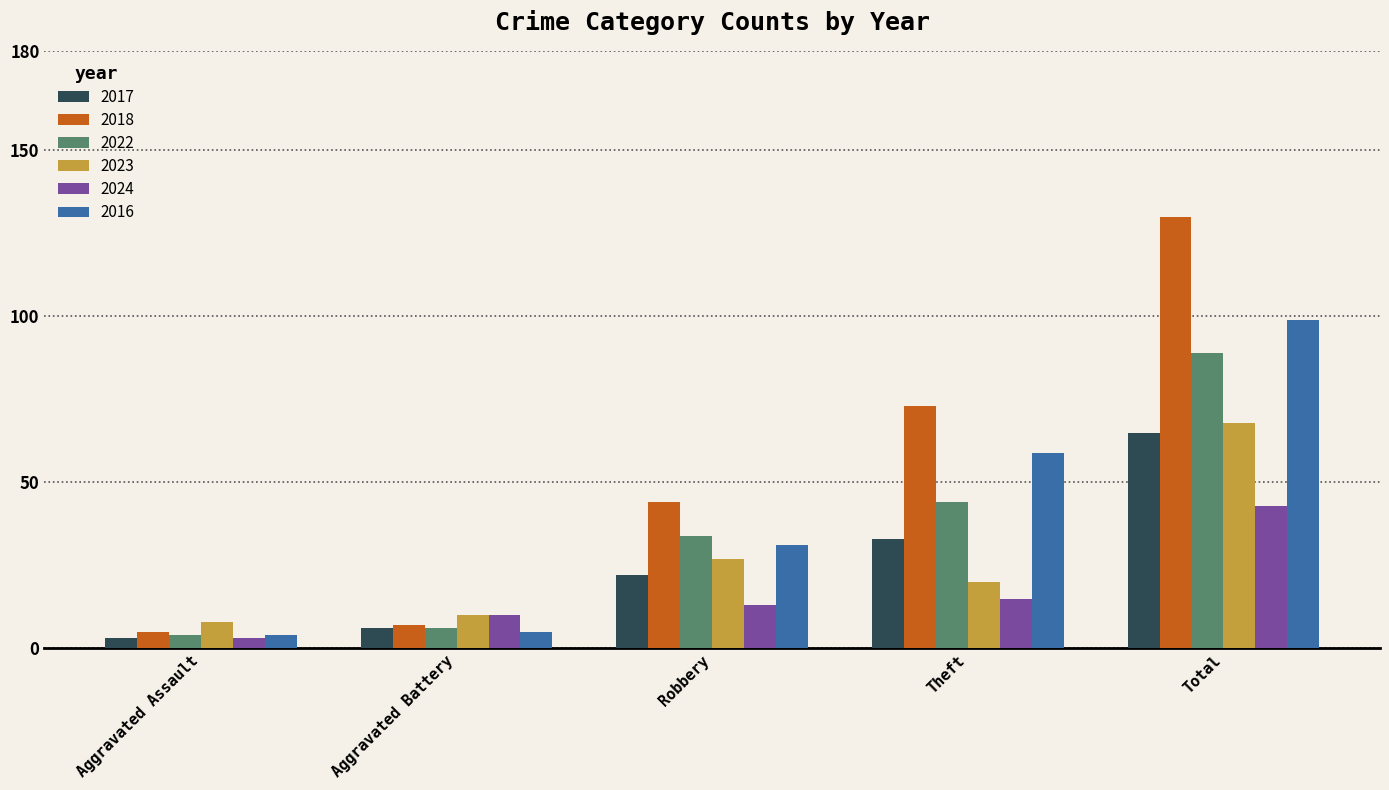

How many data points does each series have?

5